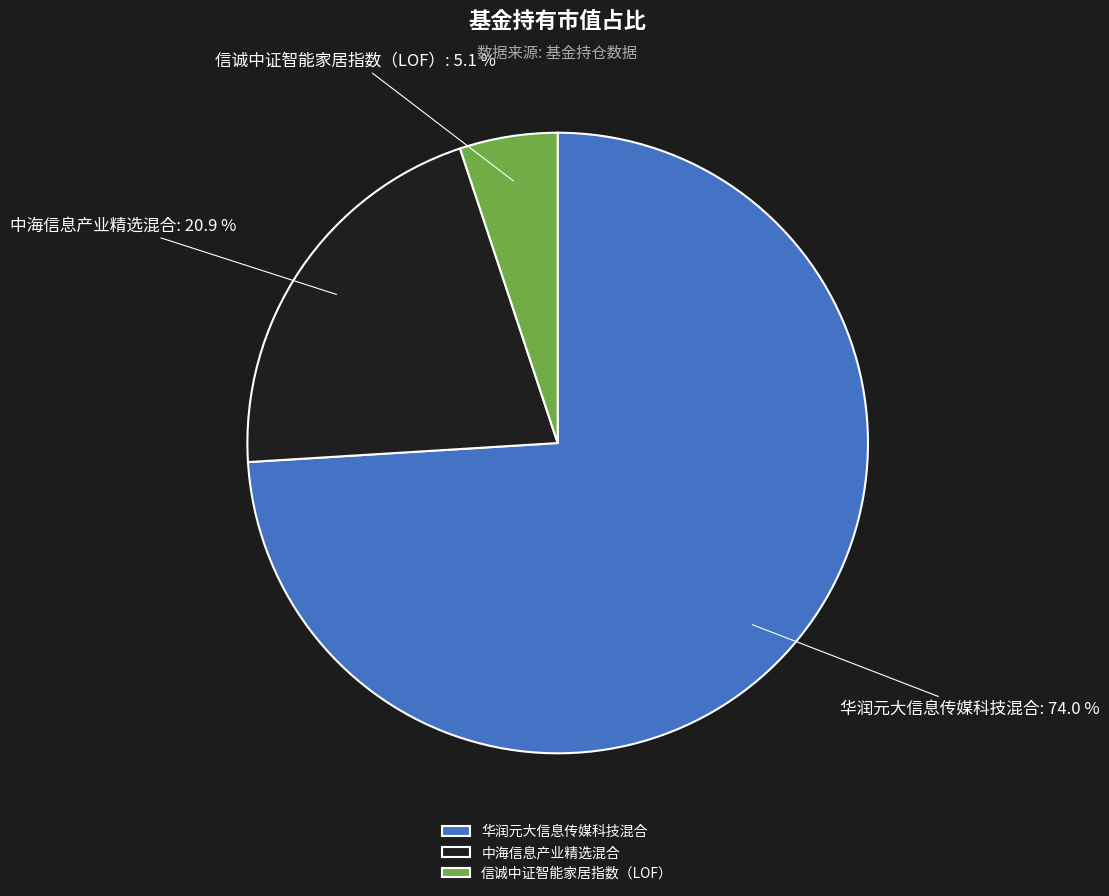

To the nearest percent, what is the average slice percentage?

33%